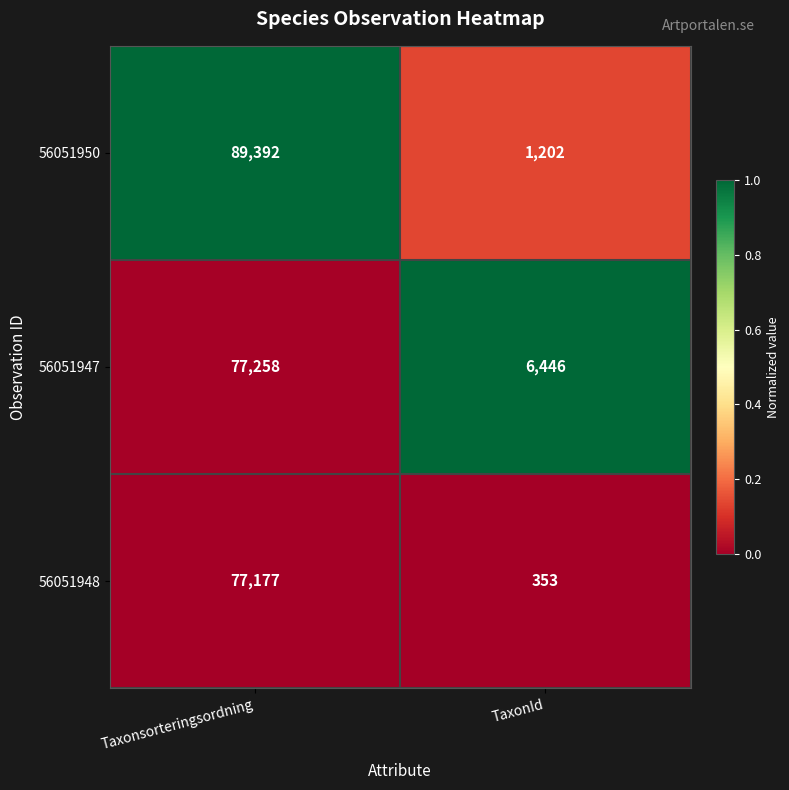

True or false: 56051947 has a value of 6446 at TaxonId.

True